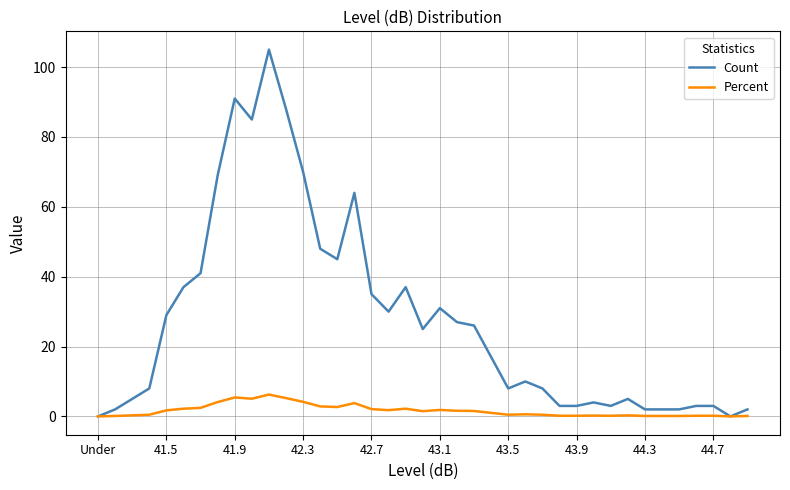

Which series has the widest spread of values?

Count